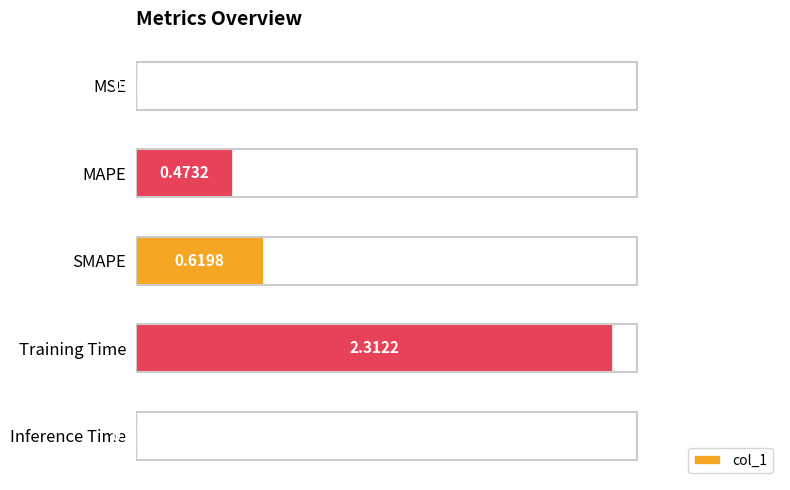

What is the sum of all values?

3.4